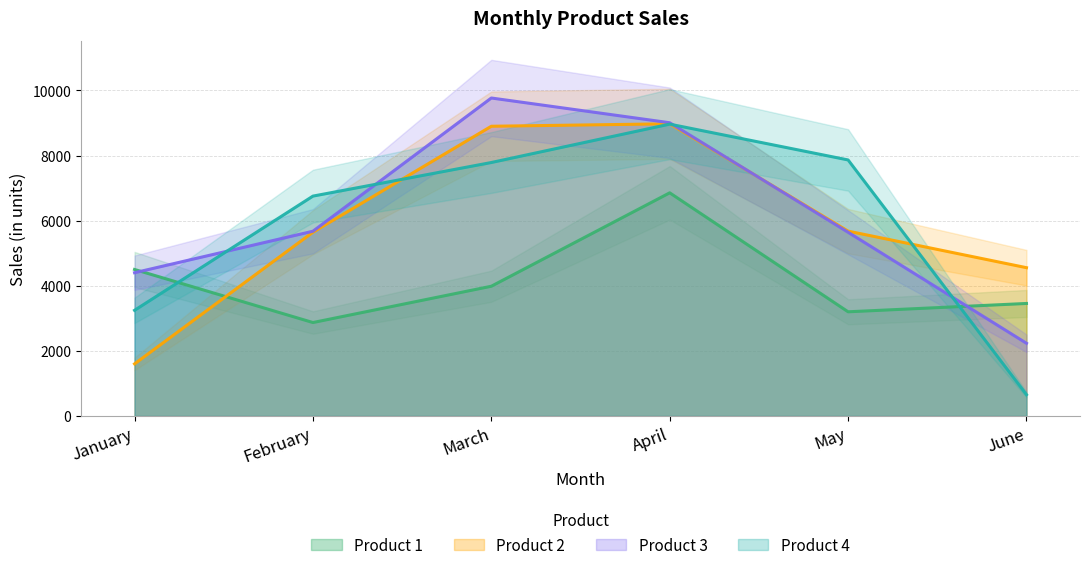

What is the lowest value of the Product 3 series?

2233